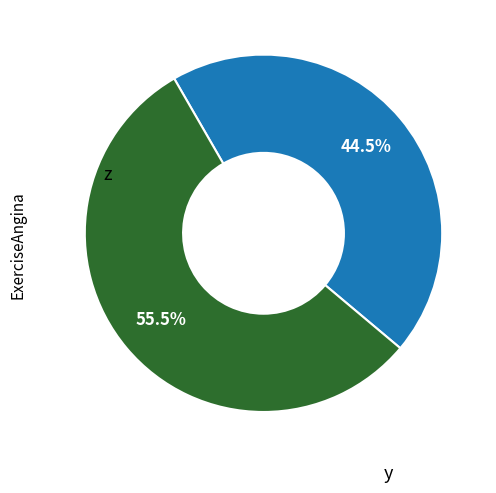

Is there a majority slice in this chart?

Yes